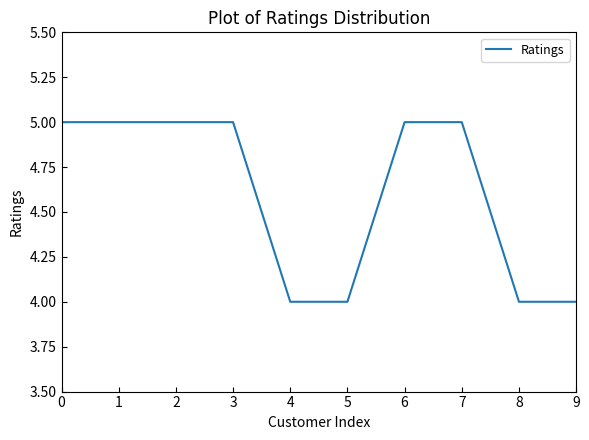

What is the ratio of the value at 5 to the value at 4?

1.0